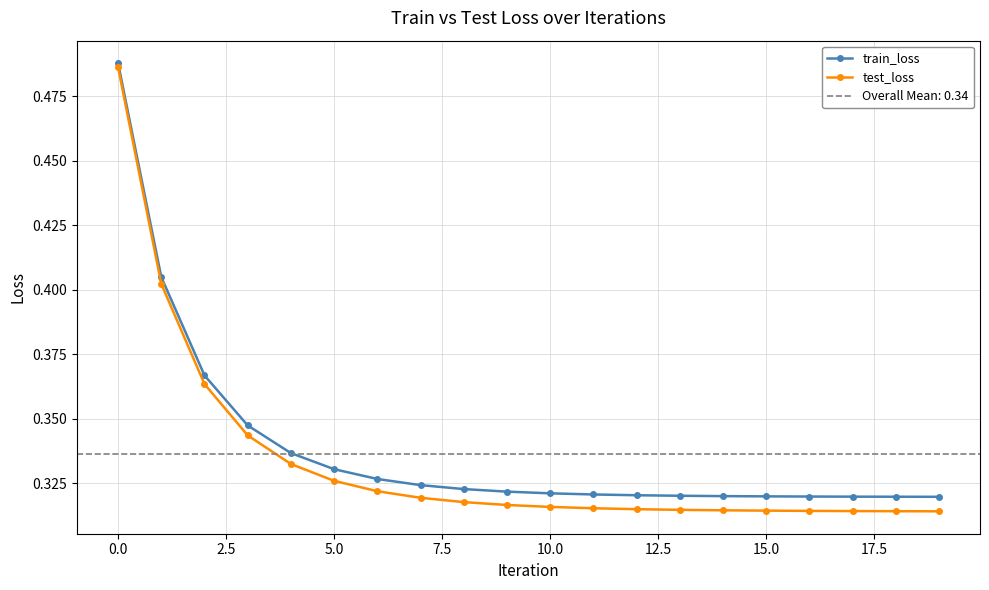

How many lines are shown in the chart?

2